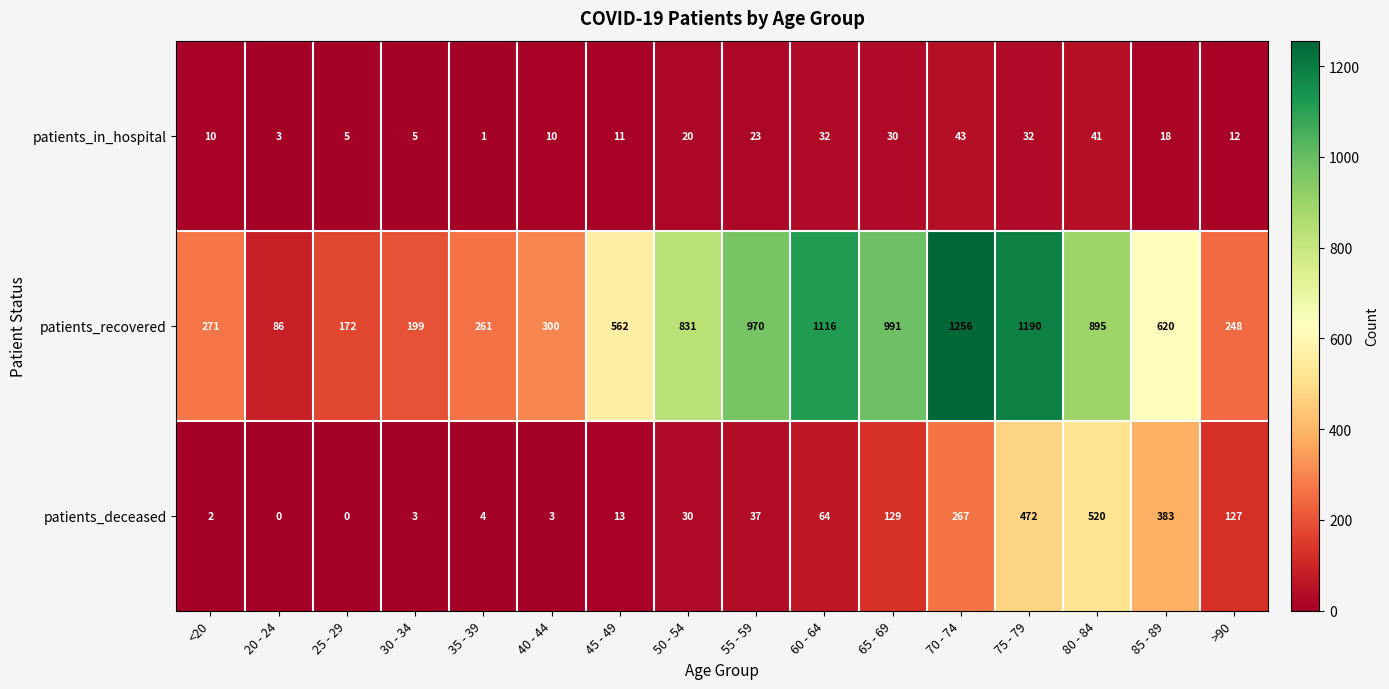

Is it true that patients_recovered equals 276 at 30 - 34?

False